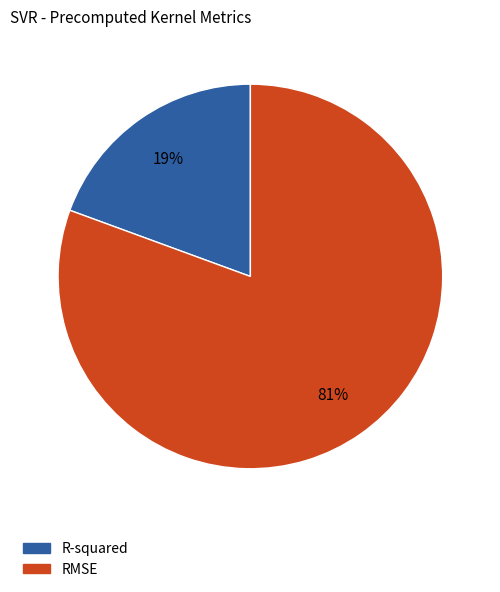

Which slice represents more than half of the pie?

RMSE